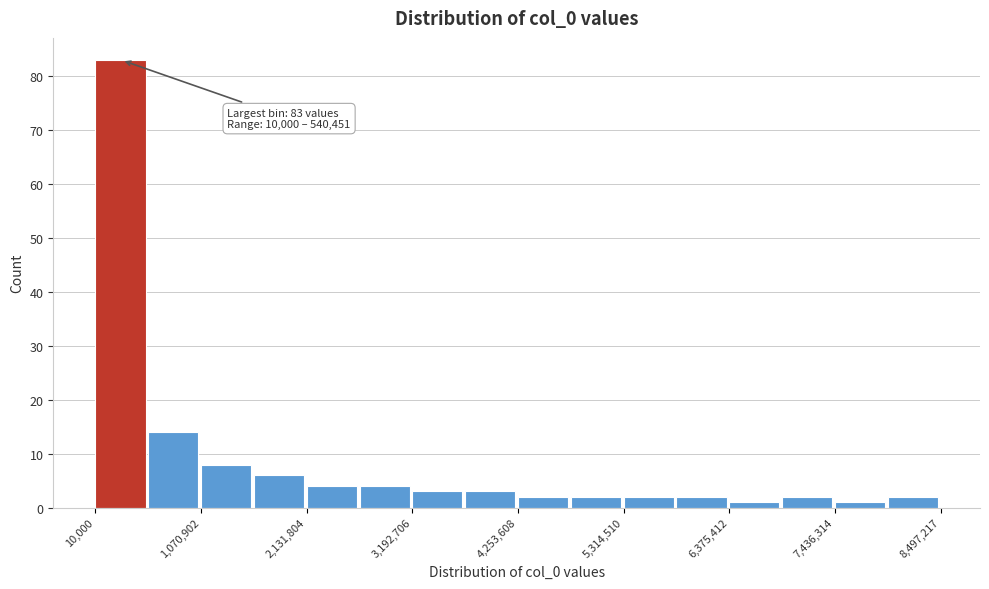

Around what value on the x-axis is the tallest bar? Give the approximate position of its centre, as read against the axis.

200000